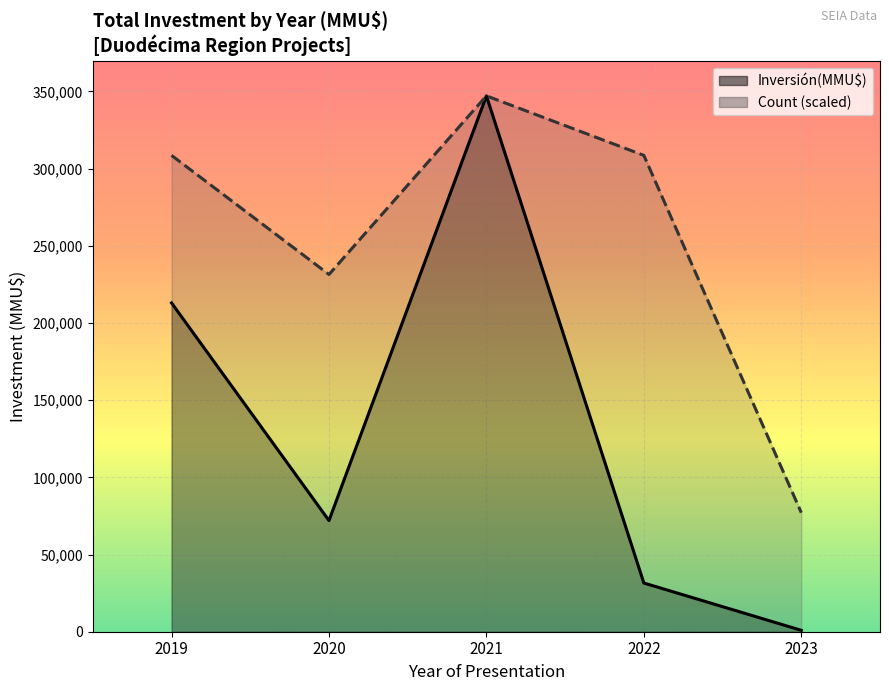

What is the value of the Inversión(MMU$) line point at the 5th from the left?

910.0